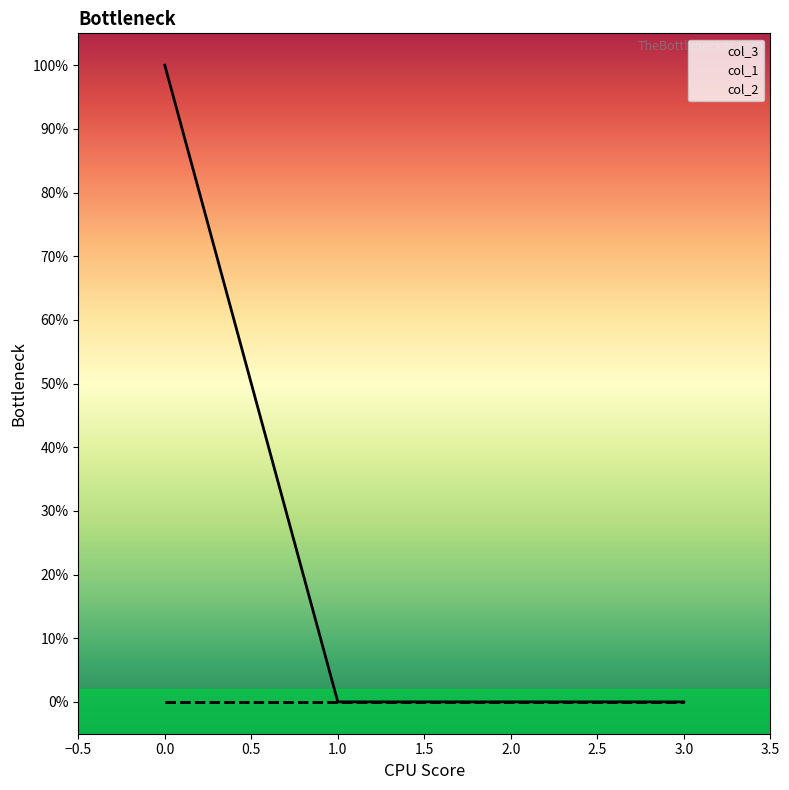

Is this an area chart (filled region under the line)?

No